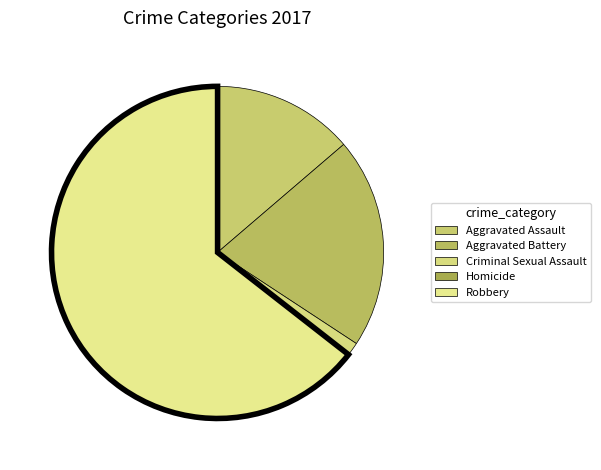

Between Homicide and Robbery, which is larger?

Robbery